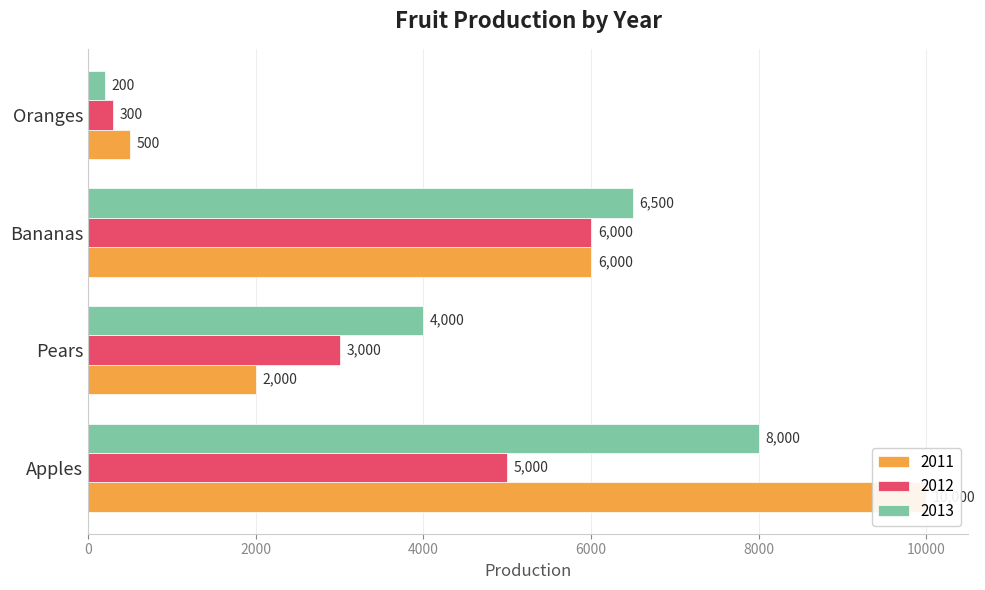

What is the value of the 2012 bar at the 2nd from the left?

3000